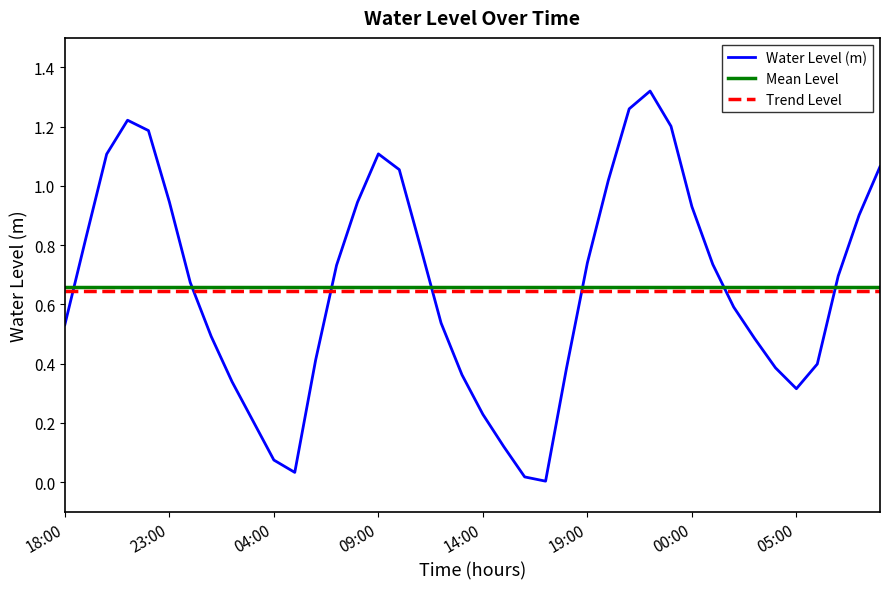

At which category does the data reach its first local peak?

2023-10-02 21:00